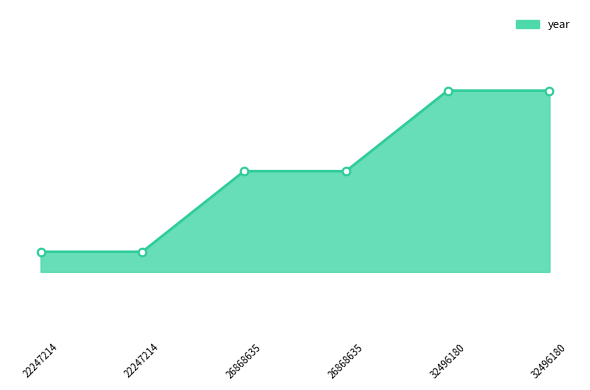

What is the change in value from 22247214 to 32496180?

+8